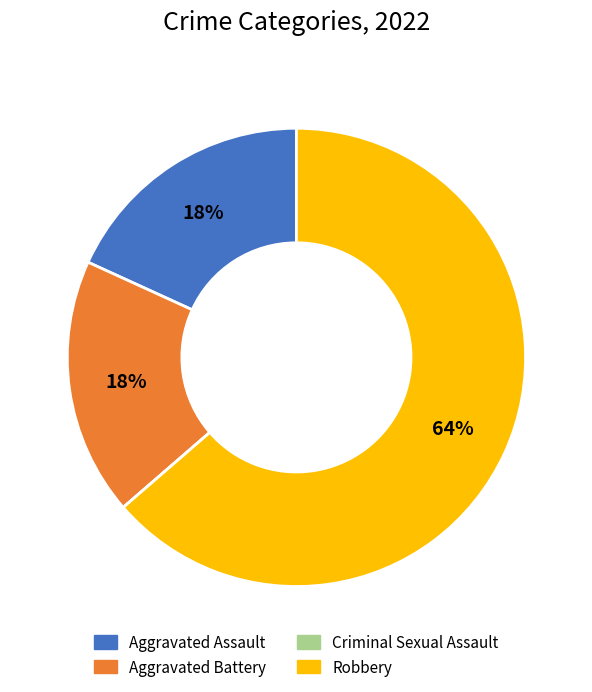

True or false: Robbery accounts for 64% of the total.

True